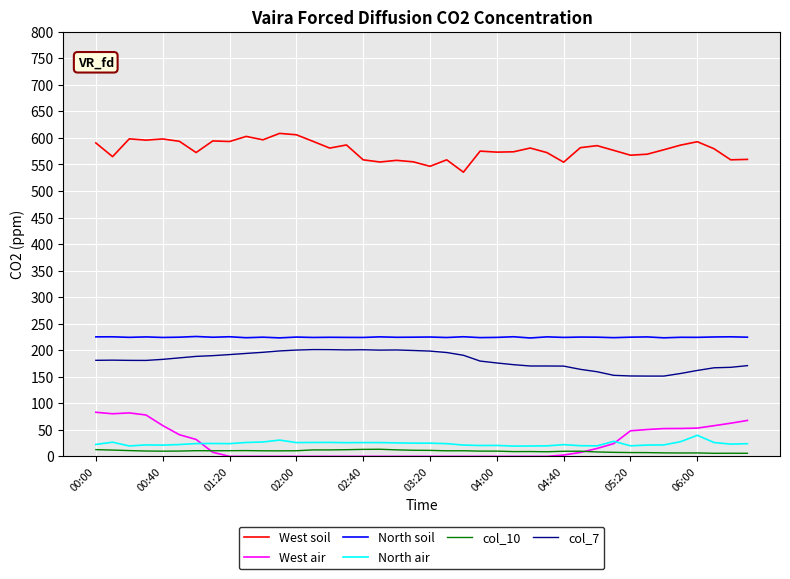

True or false: col_10 and West soil cross at least once.

False